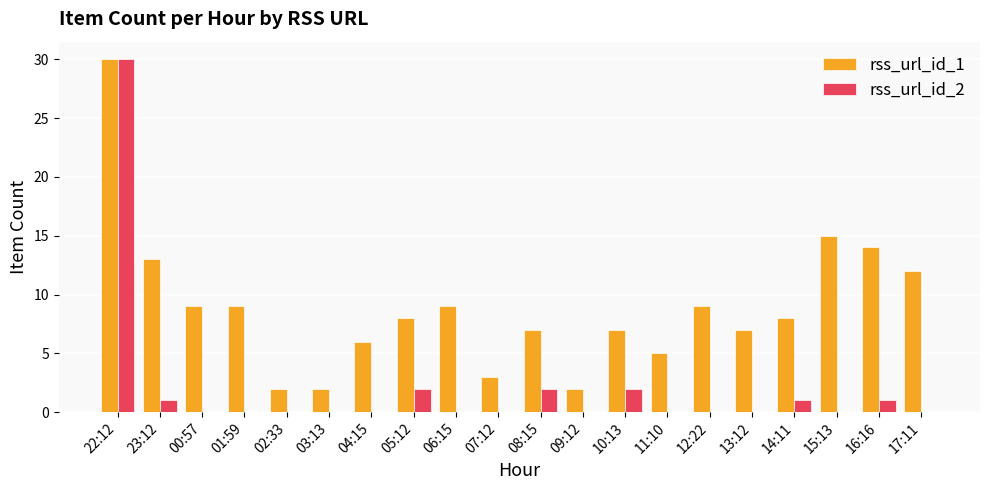

The rss_url_id_2 series shows 0 at 06:15. True or false?

True